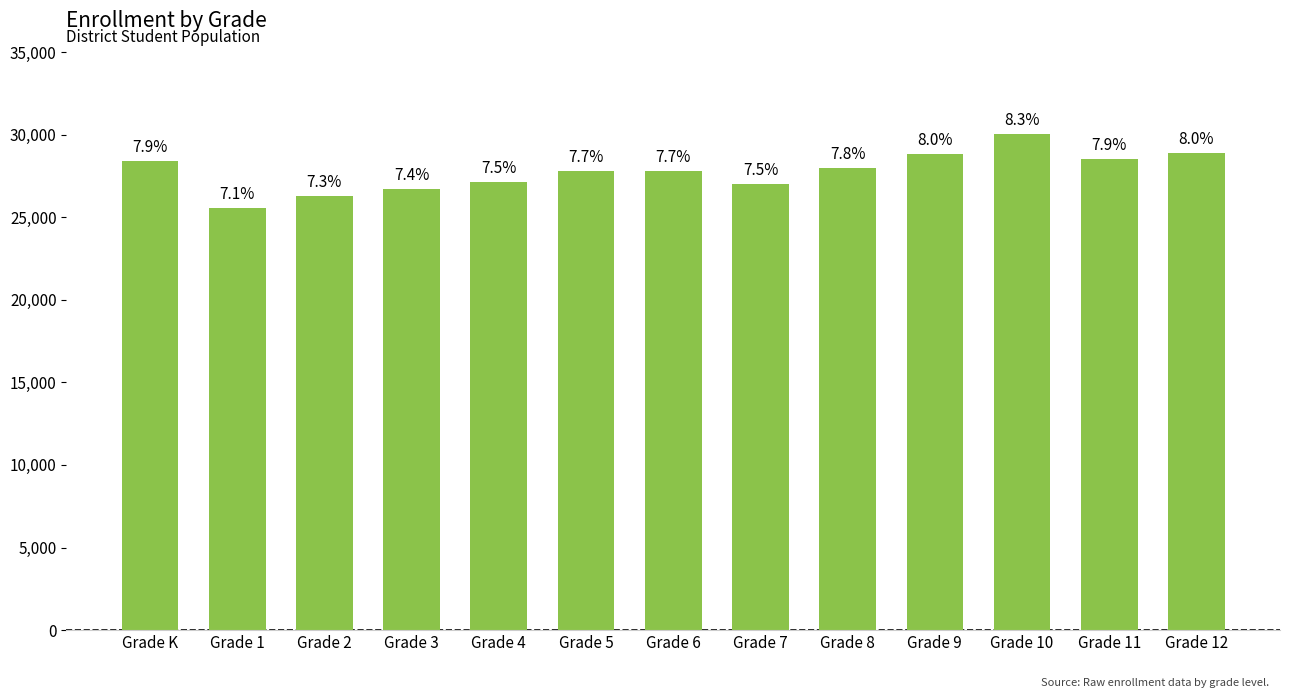

At which label is the value closest to 27777?

Grade 6